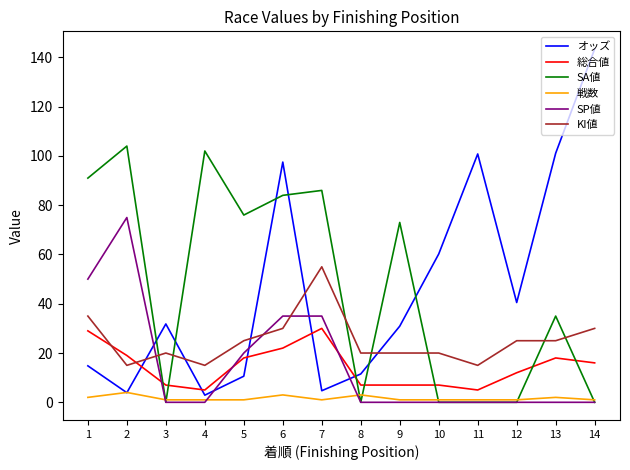

Does the chart display data point markers on the line(s)?

No